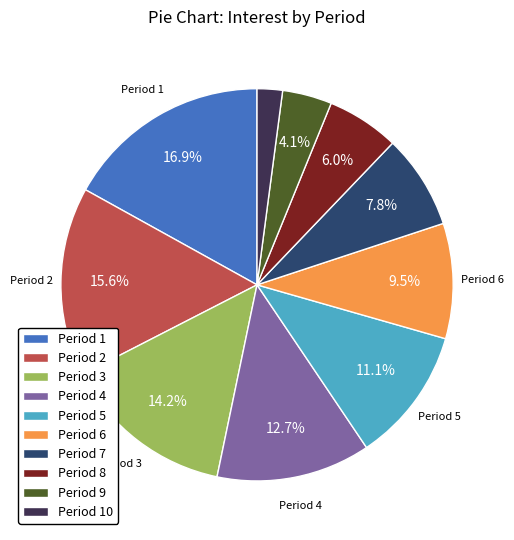

Is there any slice that represents more than half of the pie?

No